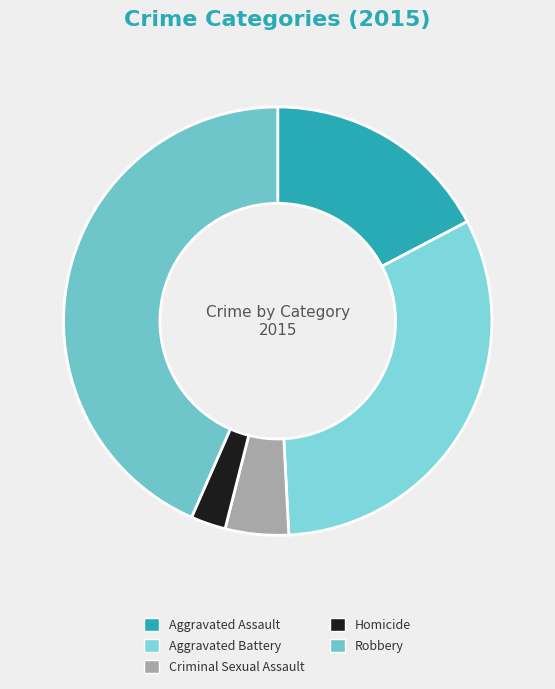

What is the change in value from Homicide to Robbery?

+495